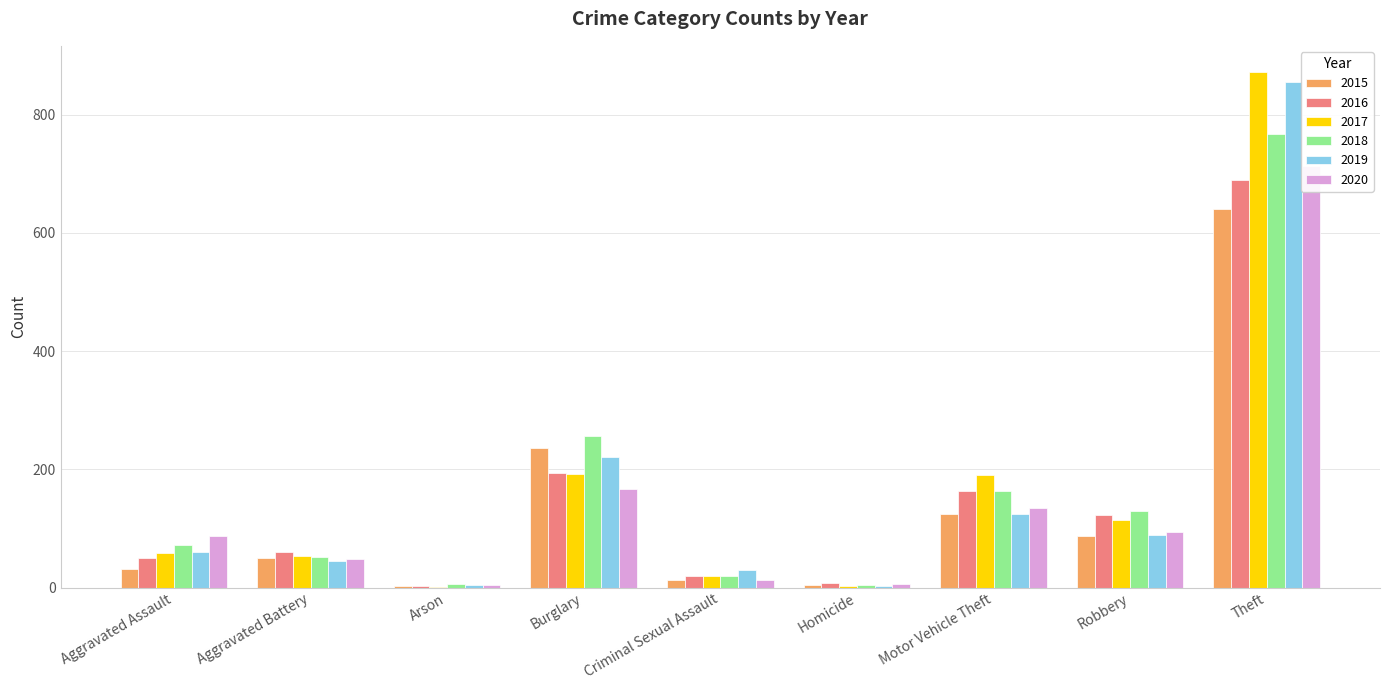

The 2018 series shows 28 at Criminal Sexual Assault. True or false?

False